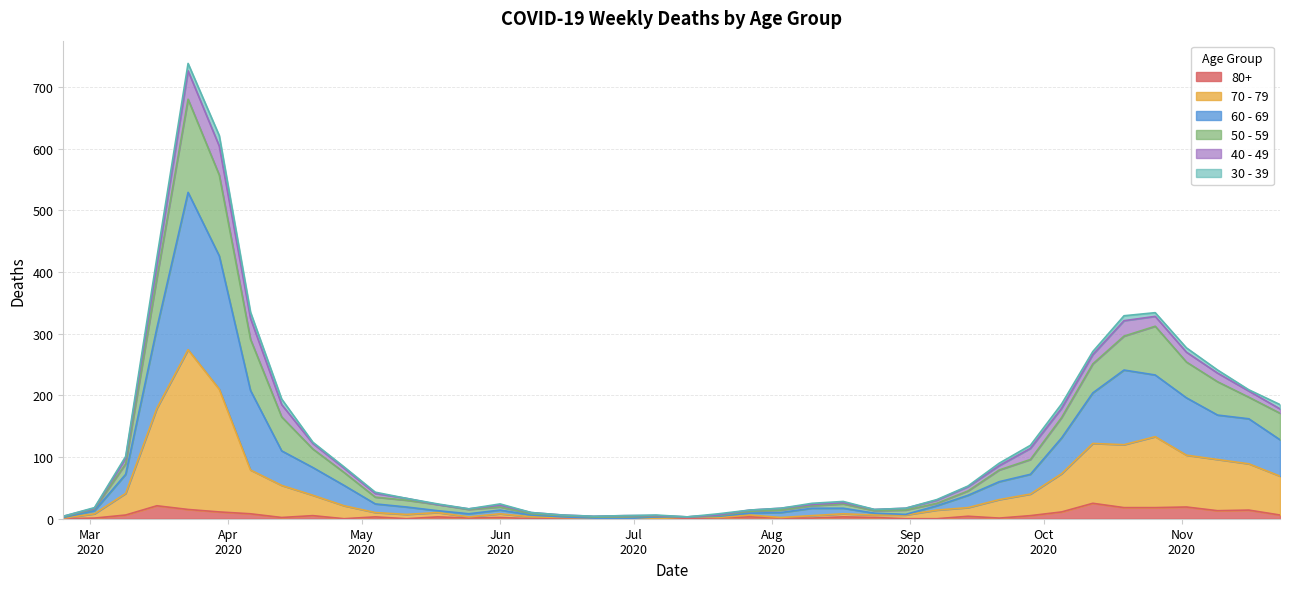

What are all the series names shown in the legend?

80+, 70 - 79, 60 - 69, 50 - 59, 40 - 49, 30 - 39